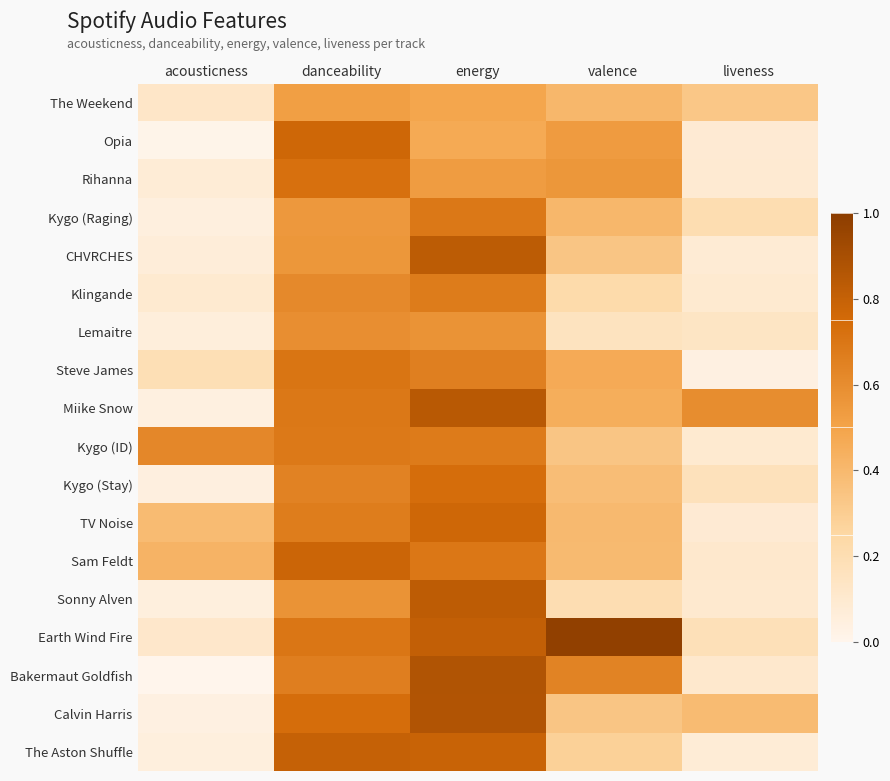

Reading left to right, list all the values displayed in this chart.

The Weekend: acousticness=0.1	danceability=0.5	energy=0.5	valence=0.4	liveness=0.3
Opia: acousticness=0.0	danceability=0.8	energy=0.5	valence=0.5	liveness=0.1
Rihanna: acousticness=0.1	danceability=0.7	energy=0.5	valence=0.6	liveness=0.1
Kygo (Raging): acousticness=0.0	danceability=0.6	energy=0.7	valence=0.4	liveness=0.2
CHVRCHES: acousticness=0.1	danceability=0.6	energy=0.8	valence=0.3	liveness=0.1
Klingande: acousticness=0.1	danceability=0.6	energy=0.7	valence=0.2	liveness=0.1
Lemaitre: acousticness=0.1	danceability=0.6	energy=0.6	valence=0.2	liveness=0.1
Steve James: acousticness=0.2	danceability=0.7	energy=0.7	valence=0.5	liveness=0.0
Miike Snow: acousticness=0.0	danceability=0.7	energy=0.8	valence=0.5	liveness=0.6
Kygo (ID): acousticness=0.6	danceability=0.7	energy=0.7	valence=0.3	liveness=0.1
Kygo (Stay): acousticness=0.0	danceability=0.6	energy=0.7	valence=0.4	liveness=0.2
TV Noise: acousticness=0.4	danceability=0.7	energy=0.8	valence=0.4	liveness=0.1
Sam Feldt: acousticness=0.4	danceability=0.8	energy=0.7	valence=0.4	liveness=0.1
Sonny Alven: acousticness=0.1	danceability=0.6	energy=0.8	valence=0.2	liveness=0.1
Earth Wind Fire: acousticness=0.1	danceability=0.7	energy=0.8	valence=1.0	liveness=0.2
Bakermaut Goldfish: acousticness=0.0	danceability=0.7	energy=0.9	valence=0.6	liveness=0.1
Calvin Harris: acousticness=0.0	danceability=0.7	energy=0.9	valence=0.3	liveness=0.4
The Aston Shuffle: acousticness=0.1	danceability=0.8	energy=0.8	valence=0.3	liveness=0.1